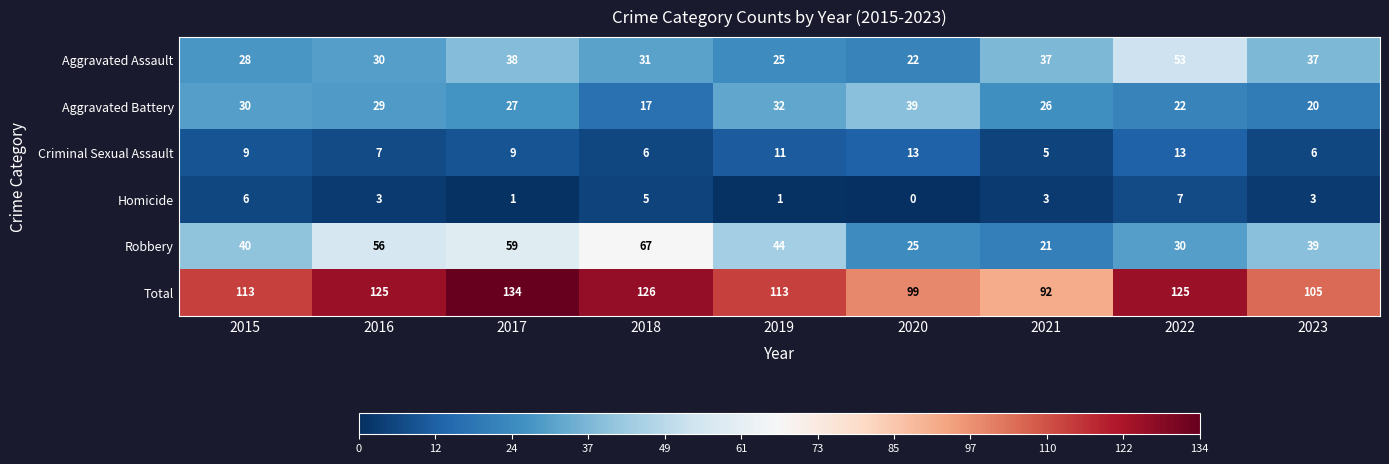

Rank the series at 2018 from highest to lowest value.

Total, Robbery, Aggravated Assault, Aggravated Battery, Criminal Sexual Assault, Homicide